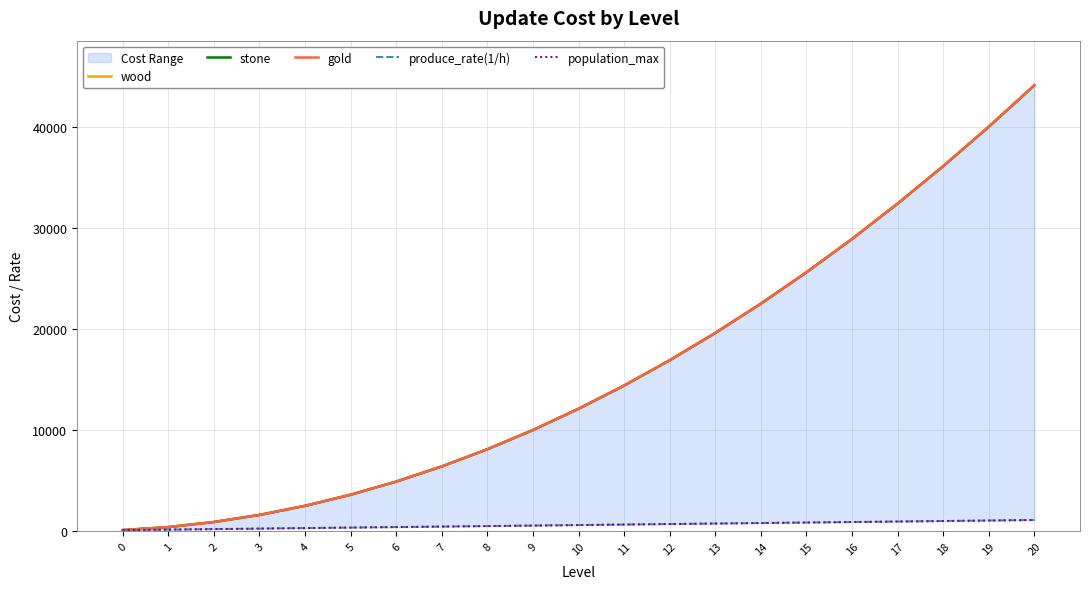

Which series has the widest spread of values?

wood